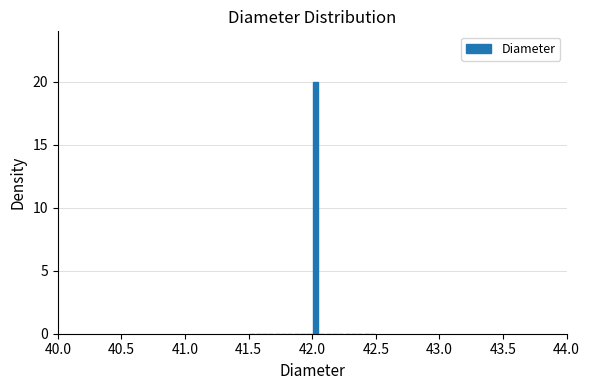

Read against the x-axis, roughly where is the centre of the tallest bar?

42.05